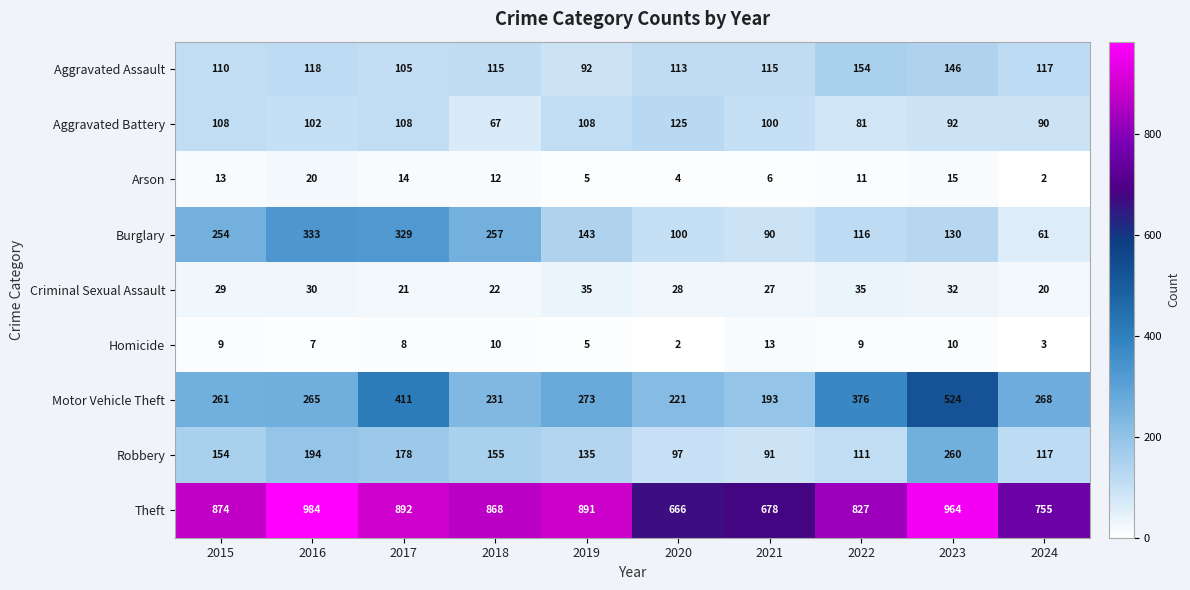

At which label does Aggravated Assault reach its minimum?

2019